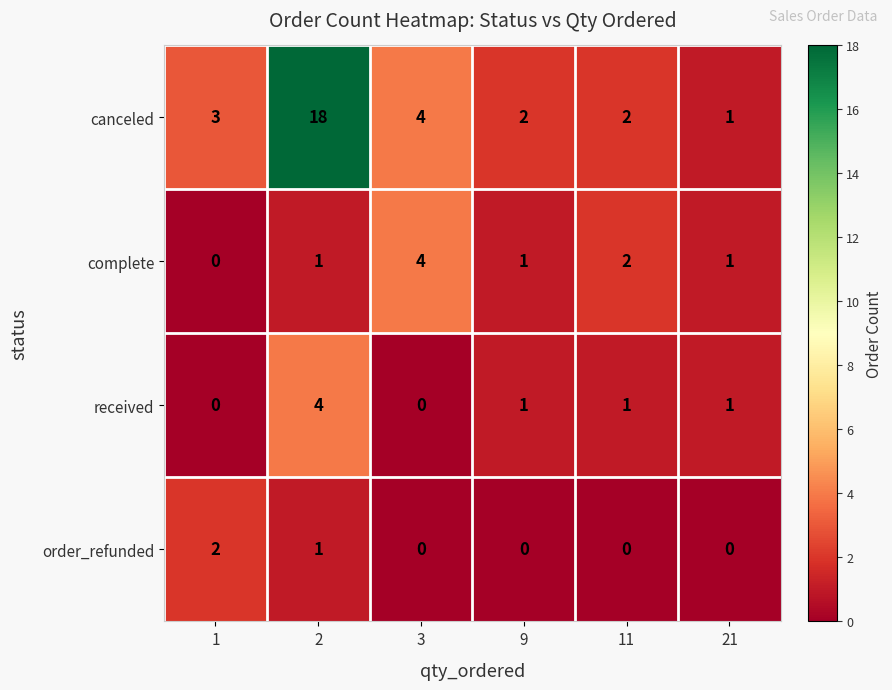

The value of canceled at 3 is 4. True or false?

True